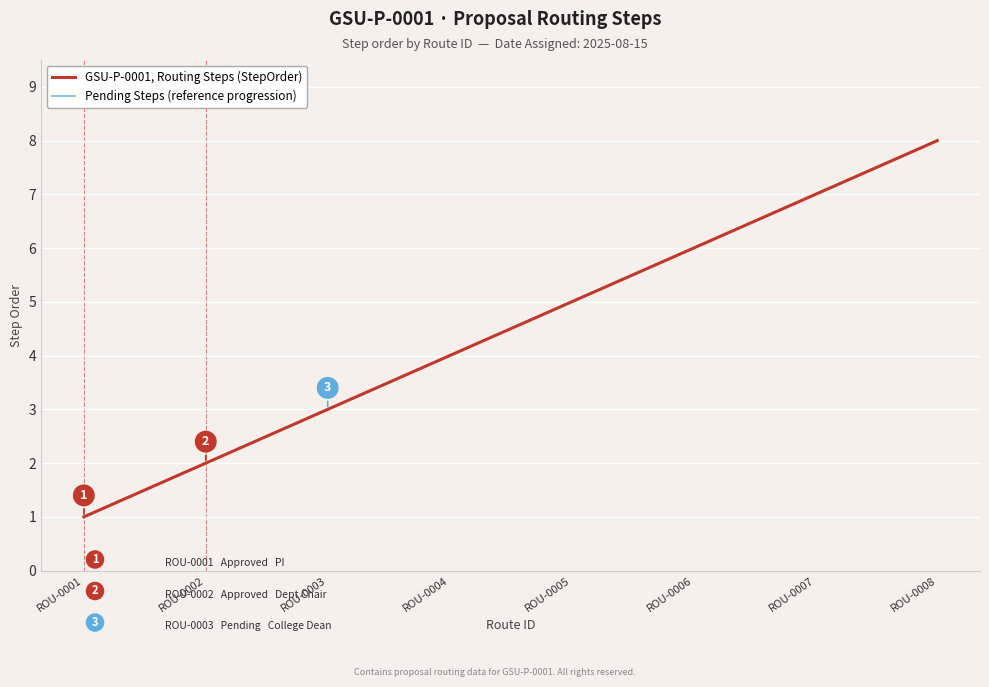

List the series in order of their peak value, highest first.

GSU-P-0001, Routing Steps (StepOrder), Pending Steps (reference progression)